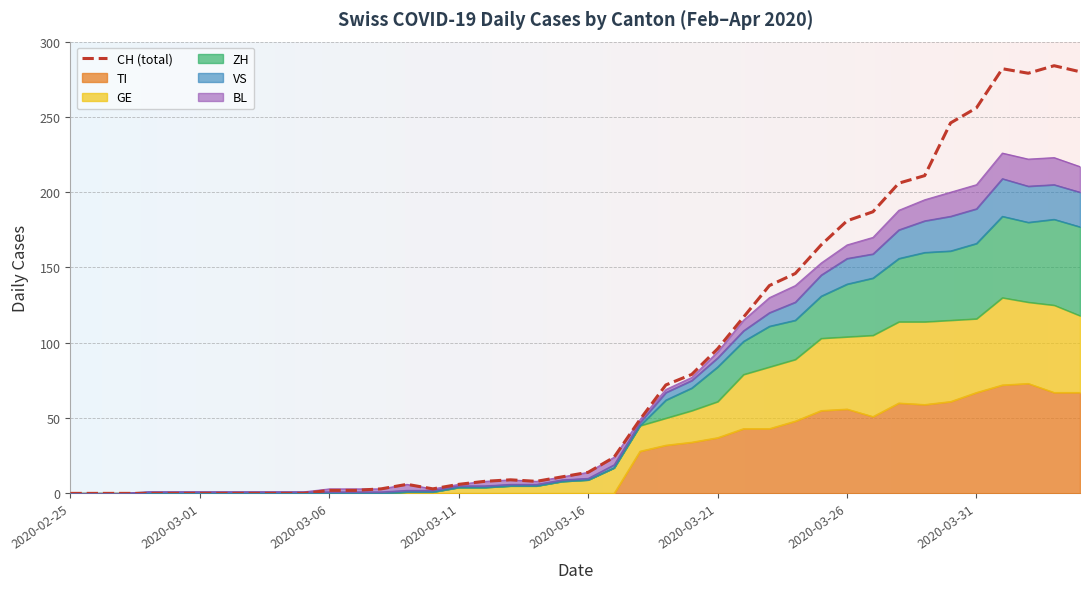

True or false: ZH and VS intersect in this chart.

False